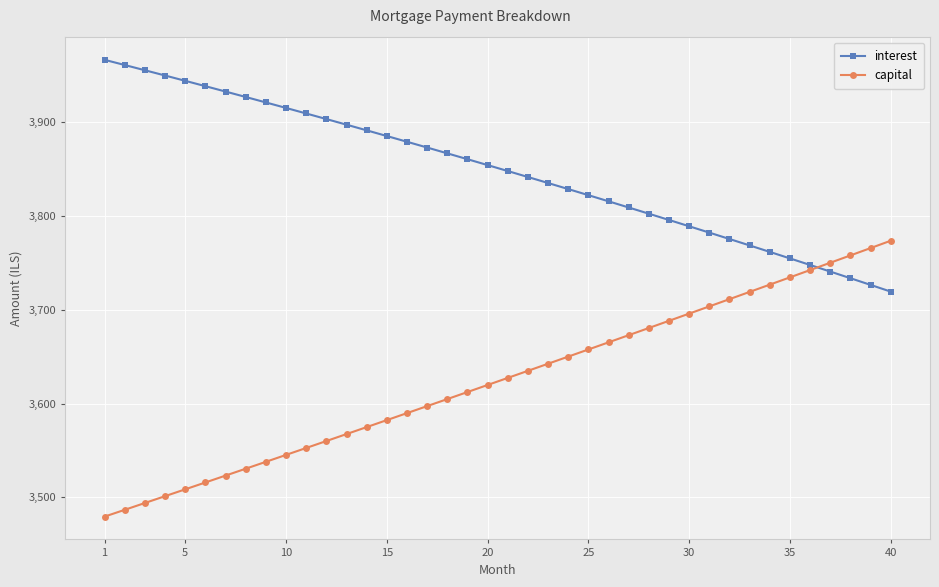

What is the minimum value for interest?

3719.4